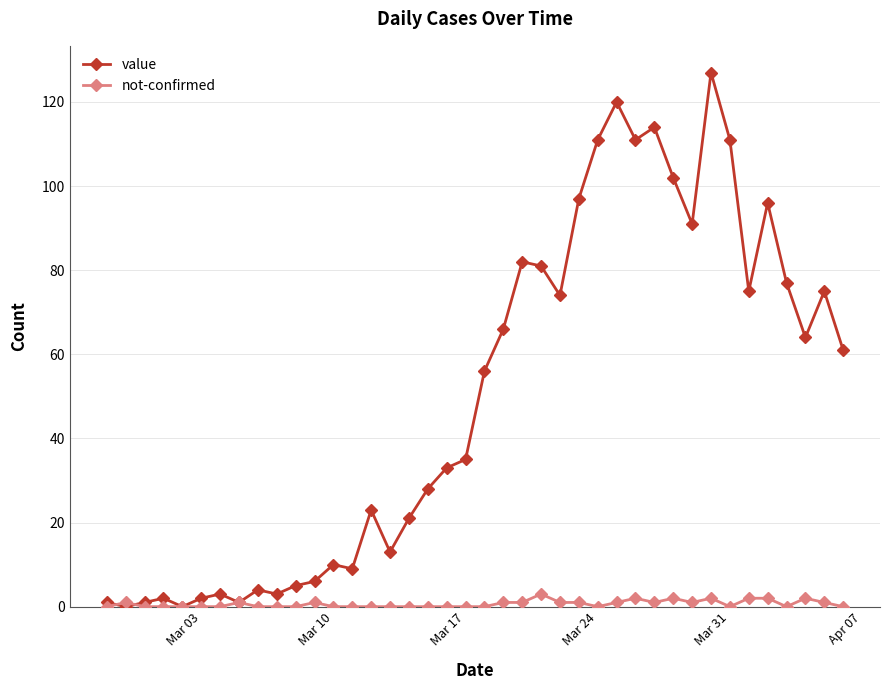

Reading left to right, what are all the values shown in this chart?

value: 1	0	1	2	0	2	3	1	4	3	5	6	10	9	23	13	21	28	33	35	56	66	82	81	74	97	111	120	111	114	102	91	127	111	75	96	77	64	75	61
not-confirmed: 0	1	0	0	0	0	0	1	0	0	0	1	0	0	0	0	0	0	0	0	0	1	1	3	1	1	0	1	2	1	2	1	2	0	2	2	0	2	1	0